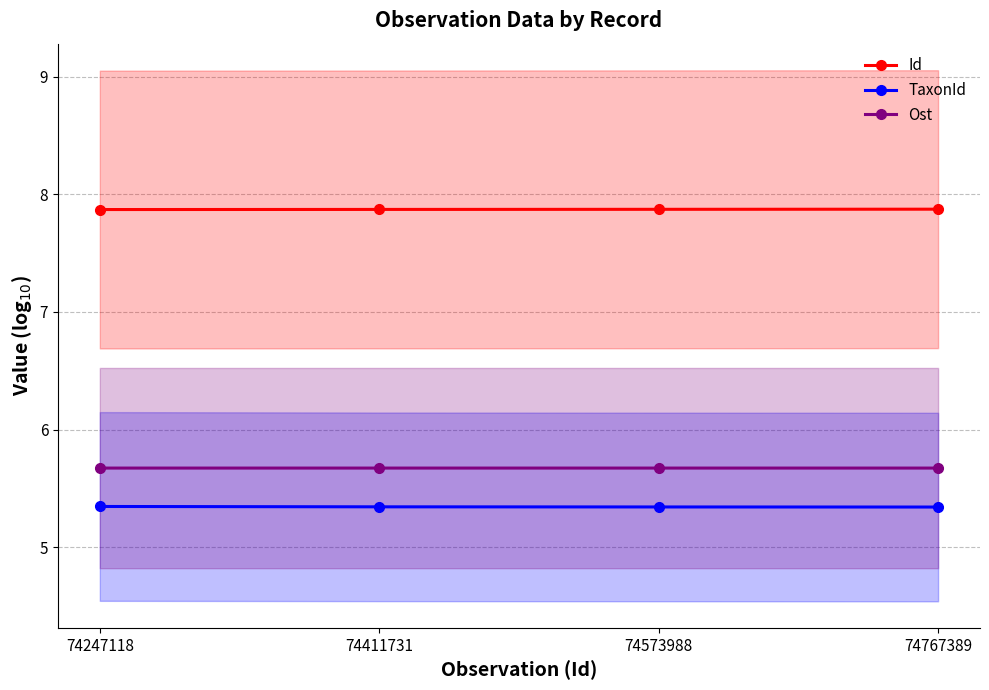

What is the greatest value displayed?

7.9